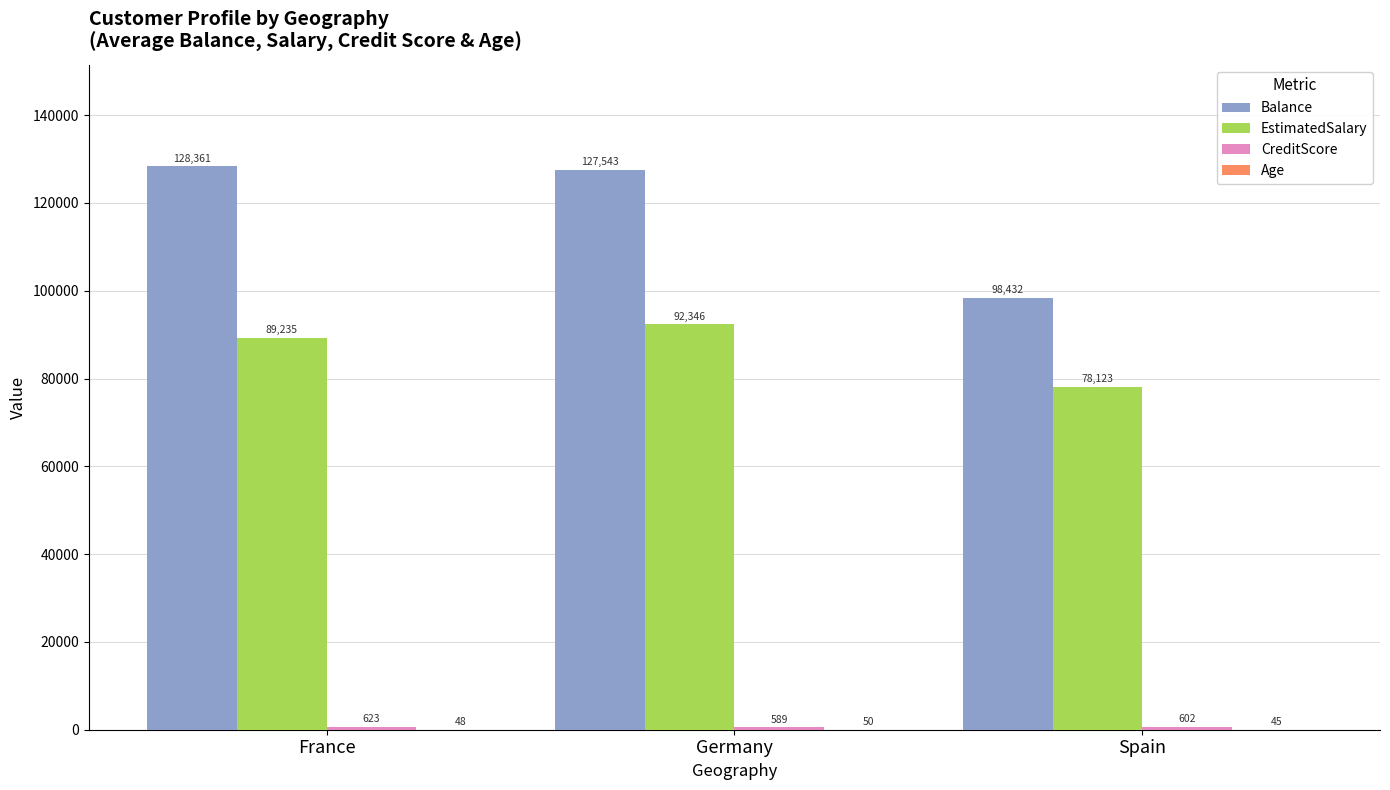

At which category does the chart reach its peak across all series?

France